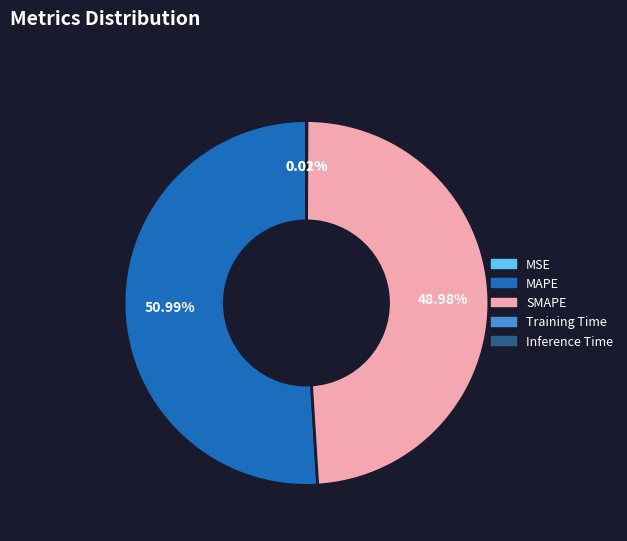

Between SMAPE and MAPE, which is larger?

MAPE